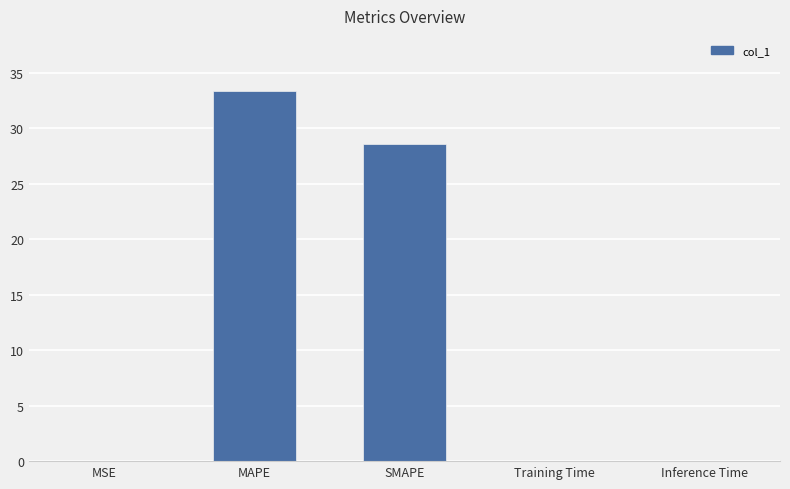

Which has a higher value, Inference Time or MAPE?

MAPE